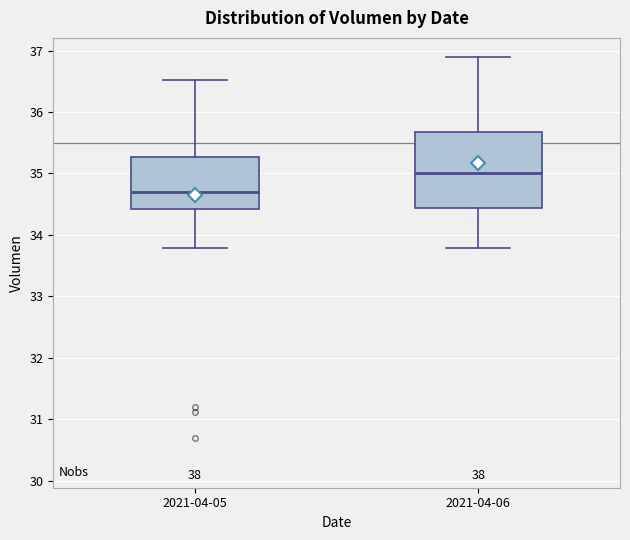

Reading left to right, transcribe this box plot: for each box, give where its median line is, the range the box spans, and where its two whiskers end, as read against the y-axis. The values are not printed on the chart, so give them approximately, as read against the axis.

2021-04-05: median 34.7, box 34.4 to 35.3, whiskers 33.8 to 36.5
2021-04-06: median 35.0, box 34.4 to 35.7, whiskers 33.8 to 36.9